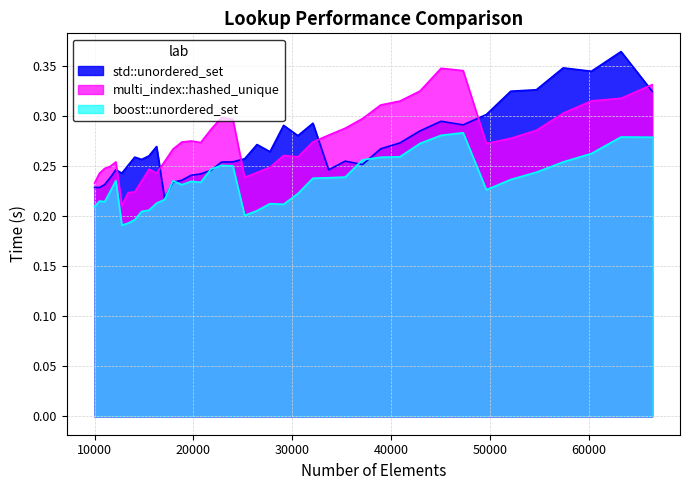

What is the difference between the maximum and minimum values in the std::unordered_set series?

0.1